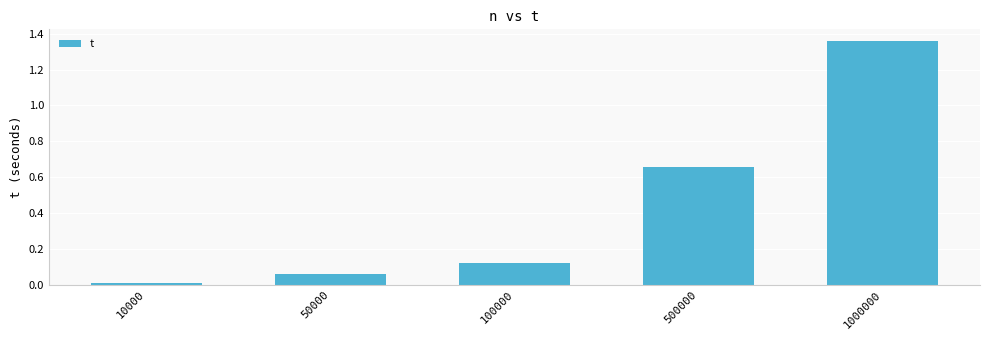

Is it true that the value at 500000 is 1.0?

False